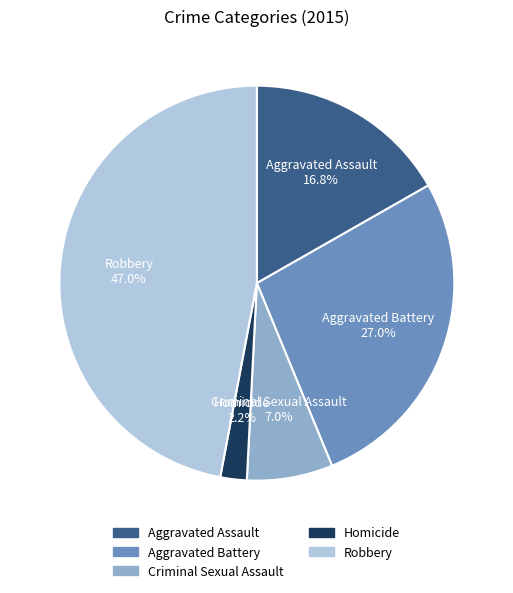

The Criminal Sexual Assault slice represents 18% of the pie. True or false?

False